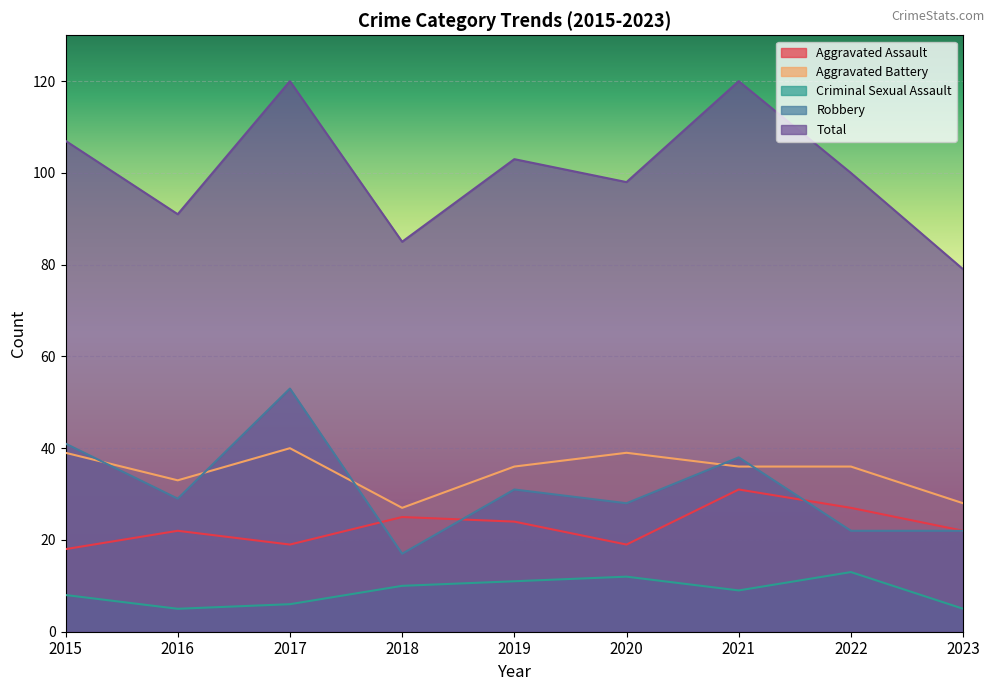

What is the maximum value shown in the chart?

120